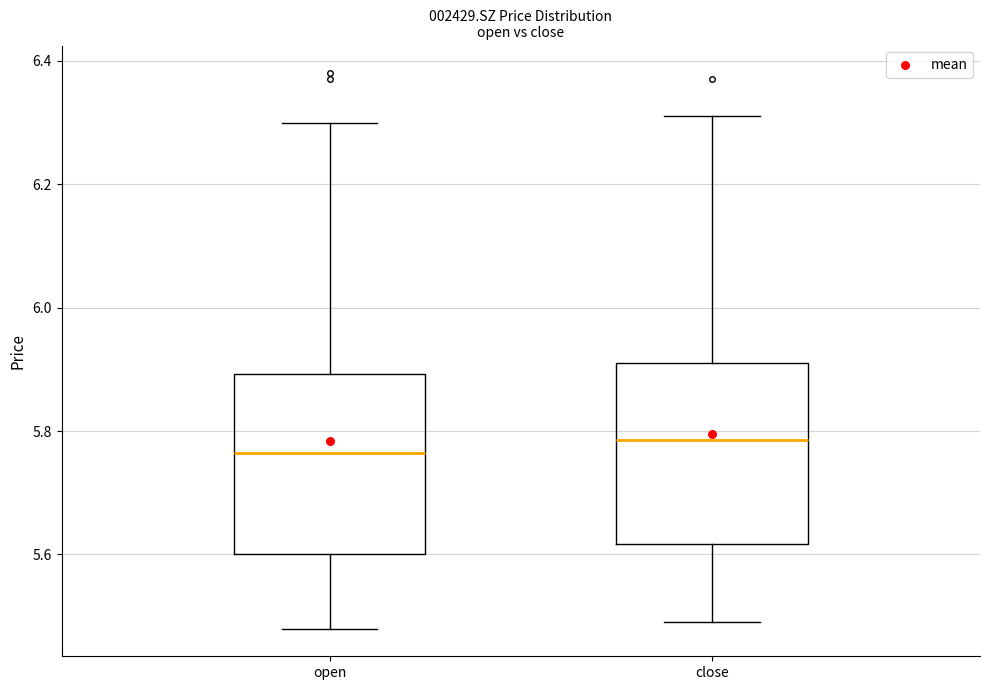

Which box has the lowest median line?

open